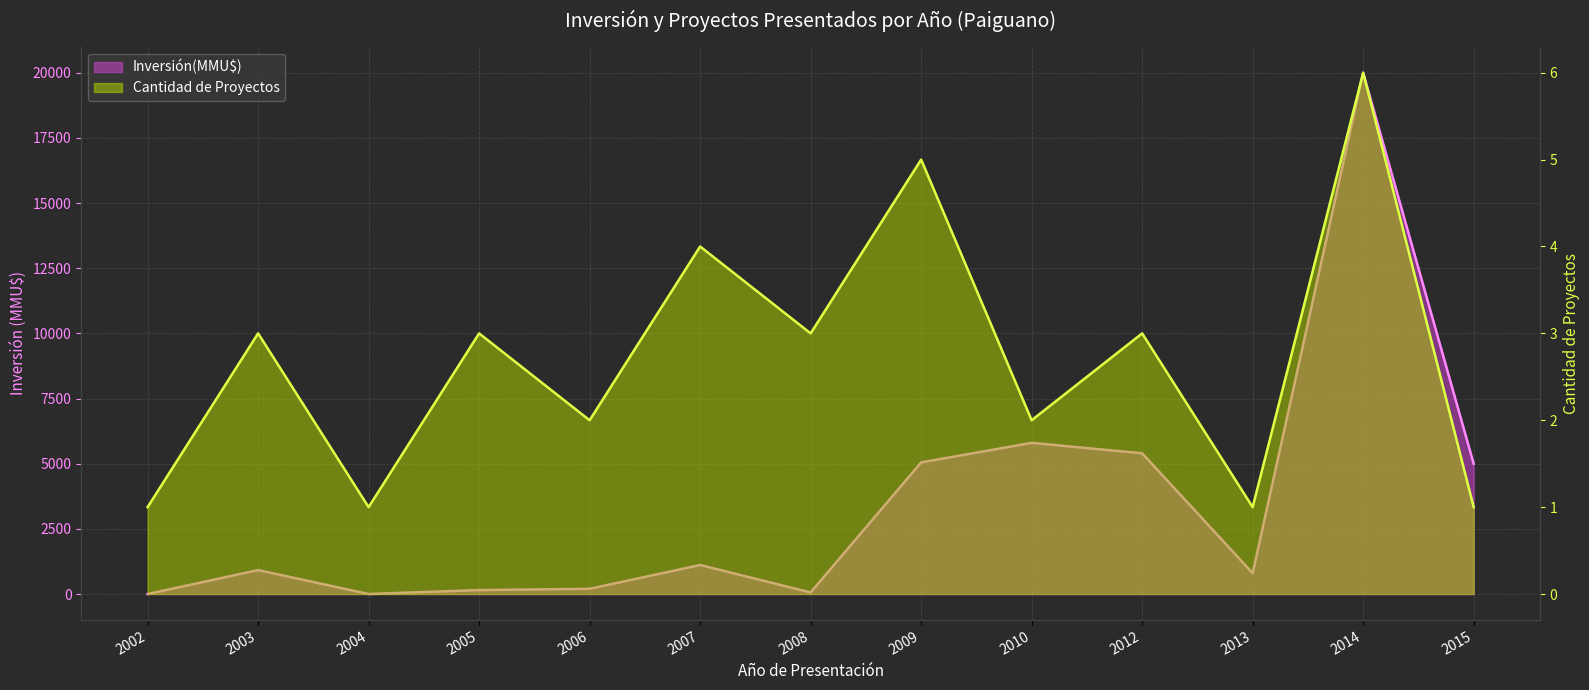

At which category does Cantidad de Proyectos reach its first local peak?

2003